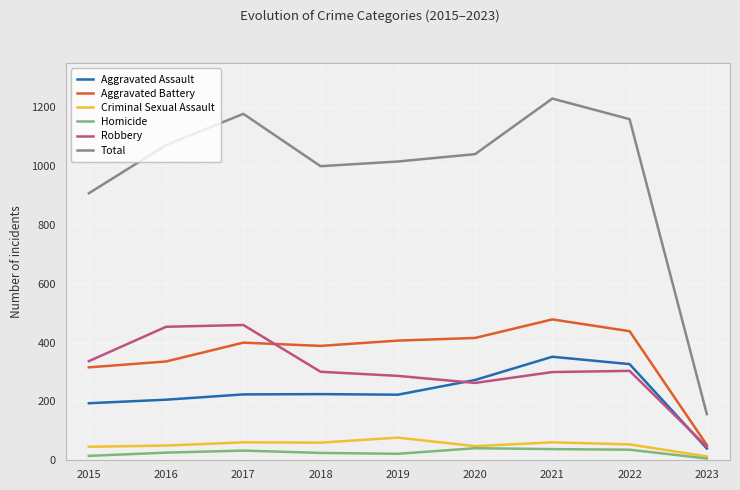

What is the highest value of the Total series?

1230